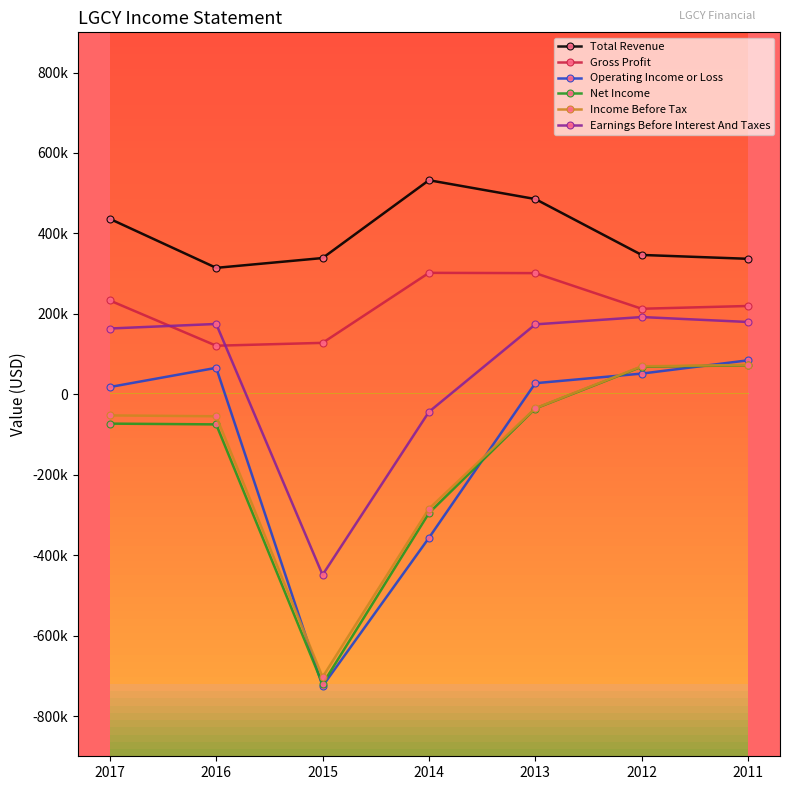

Reading right to left, what are all the values shown in this chart?

Total Revenue: 336900	346500	485500	532300	338800	314400	436300
Gross Profit: 219600	212700	301300	302000	127900	120800	233300
Operating Income or Loss: 84500	51500	27600	-356900	-725700	65800	18100
Net Income: 72100	68600	-35300	-295300	-720500	-74800	-72900
Income Before Tax: 73100	69700	-34600	-284500	-703000	-54600	-52500
Earnings Before Interest And Taxes: 179800	192100	173900	-43600	-448900	174900	163600